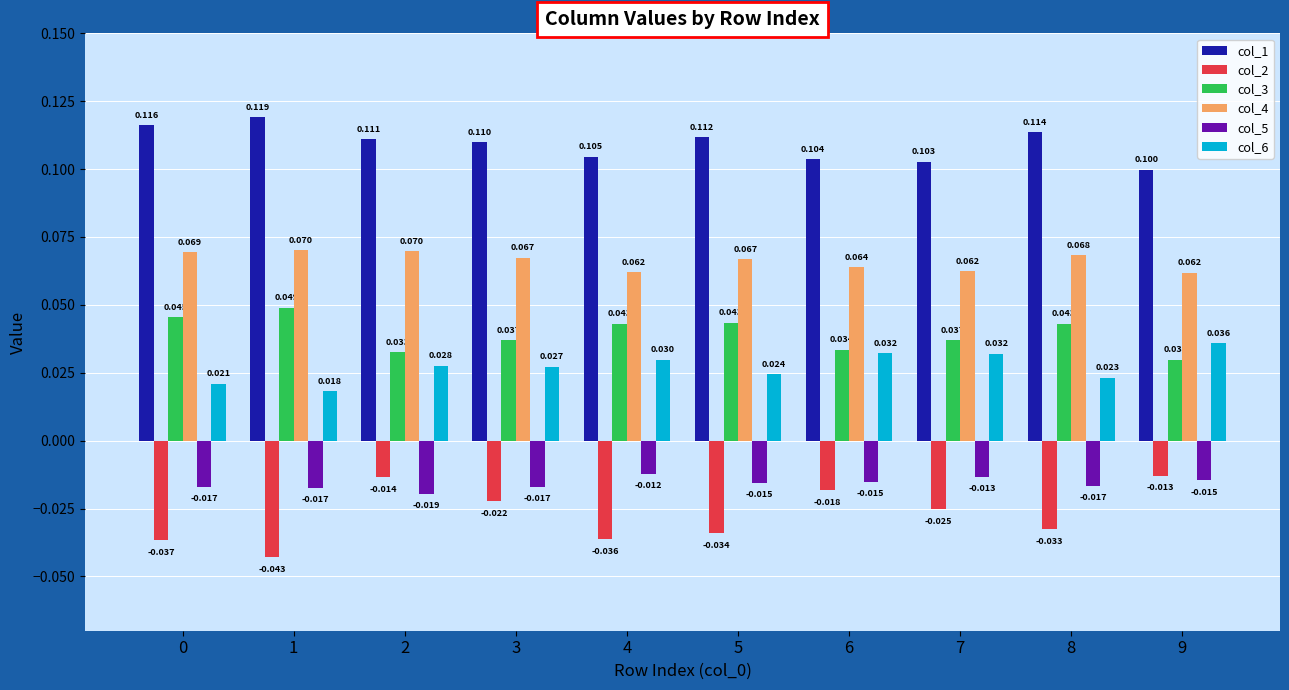

Rank the series by their maximum value, from highest to lowest.

col_1, col_4, col_3, col_6, col_5, col_2